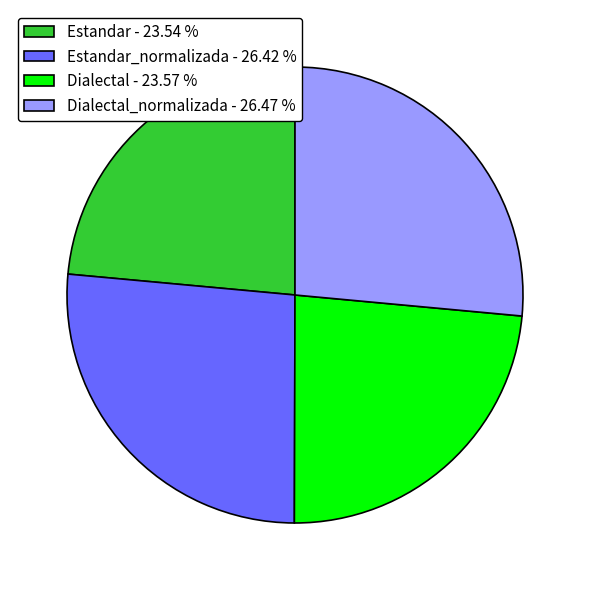

Between Dialectal - 23.57 % and Estandar_normalizada - 26.42 %, which is larger?

Estandar_normalizada - 26.42 %